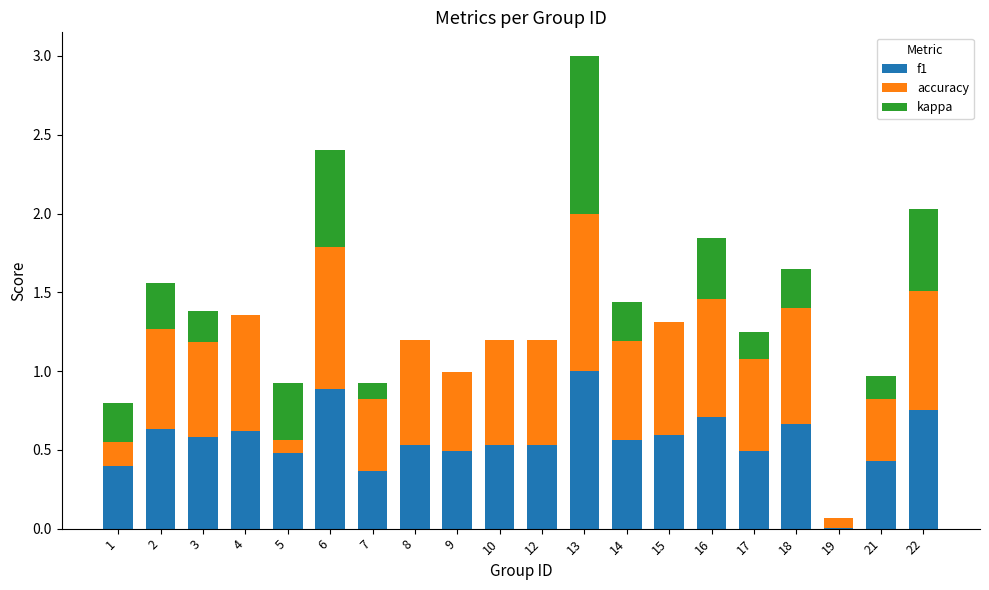

Is the value of f1 at 4 greater than the value of kappa at 18?

Yes